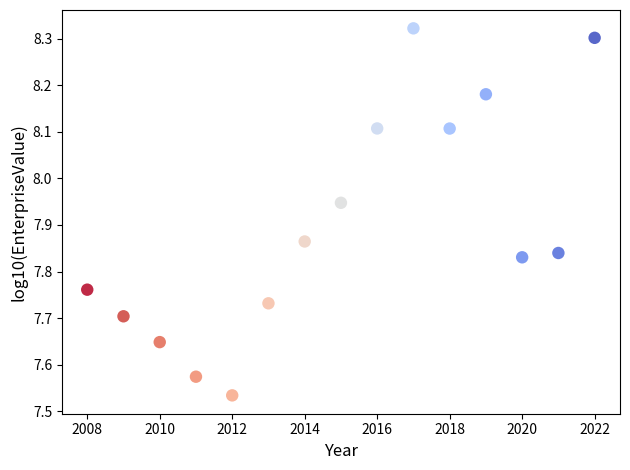

What is the range of X values (max minus min)?

14.0